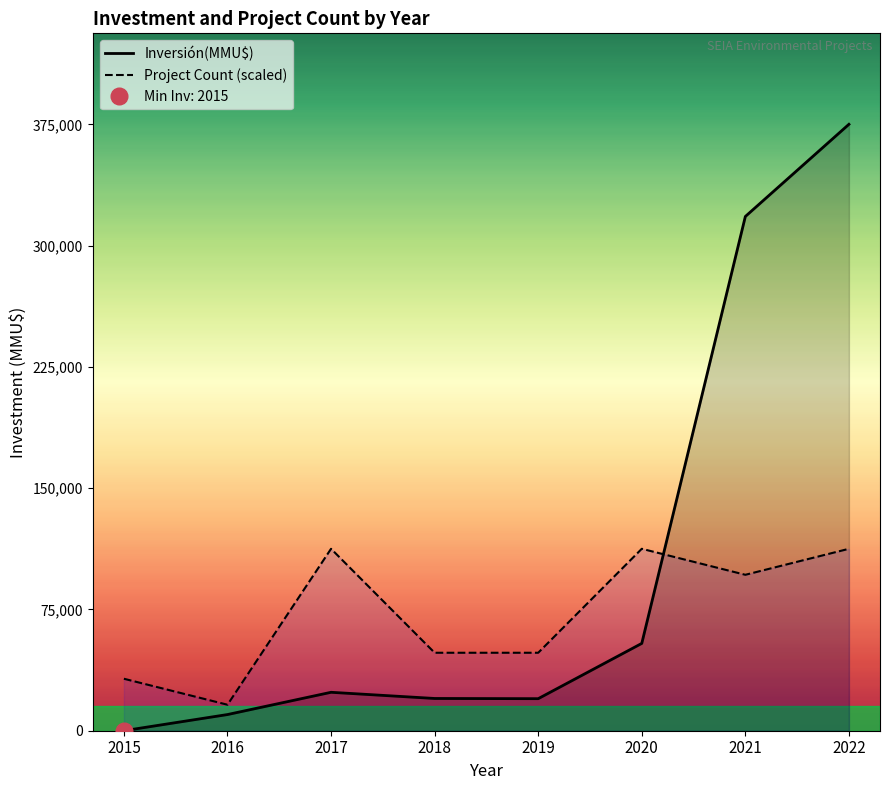

Which series ends up on top after the final intersection of Inversión(MMU$) and Project Count (scaled)?

Inversión(MMU$)